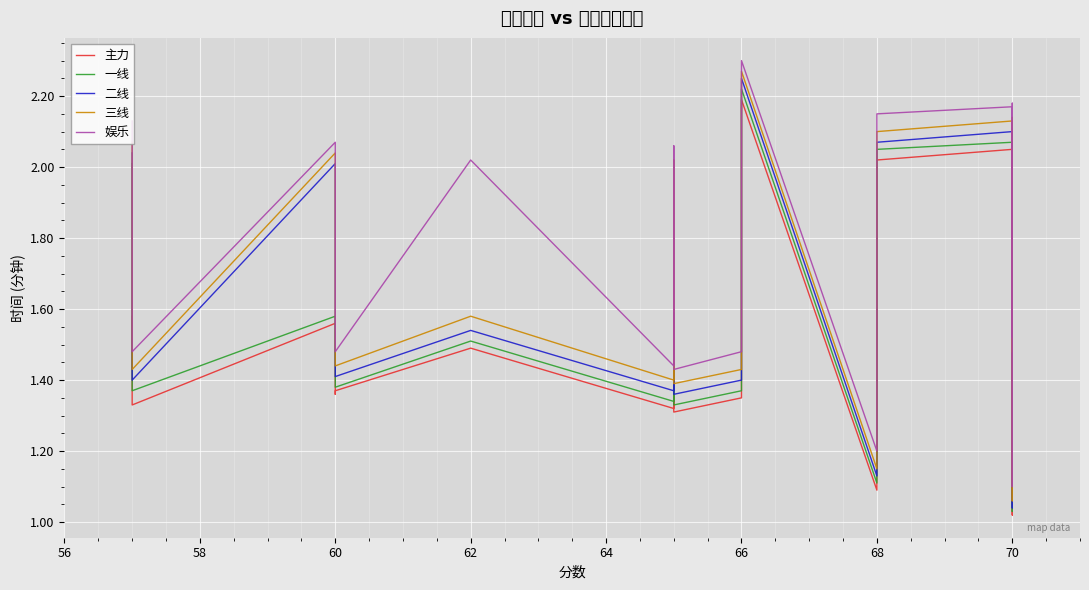

What is the average value of the 主力 series?

1.5